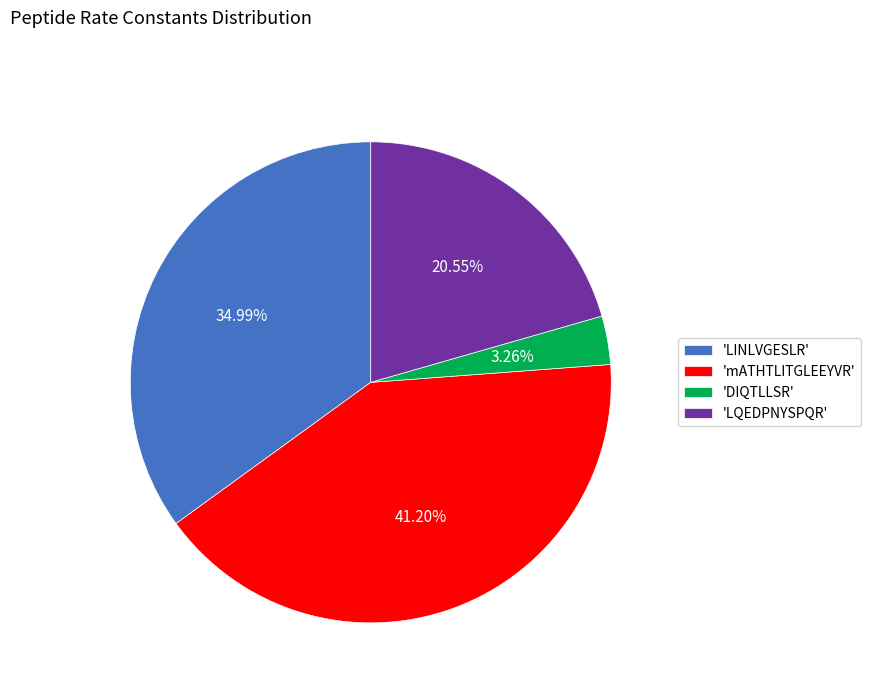

Which has a higher value, 'LINLVGESLR' or 'mATHTLITGLEEYVR'?

'mATHTLITGLEEYVR'